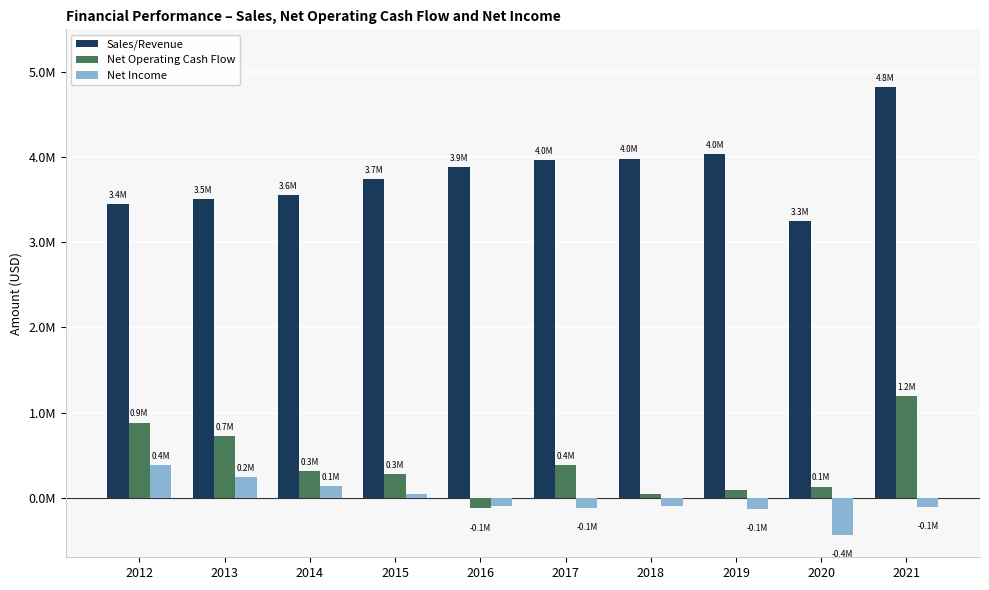

What is the highest value of the Sales/Revenue series?

4819914